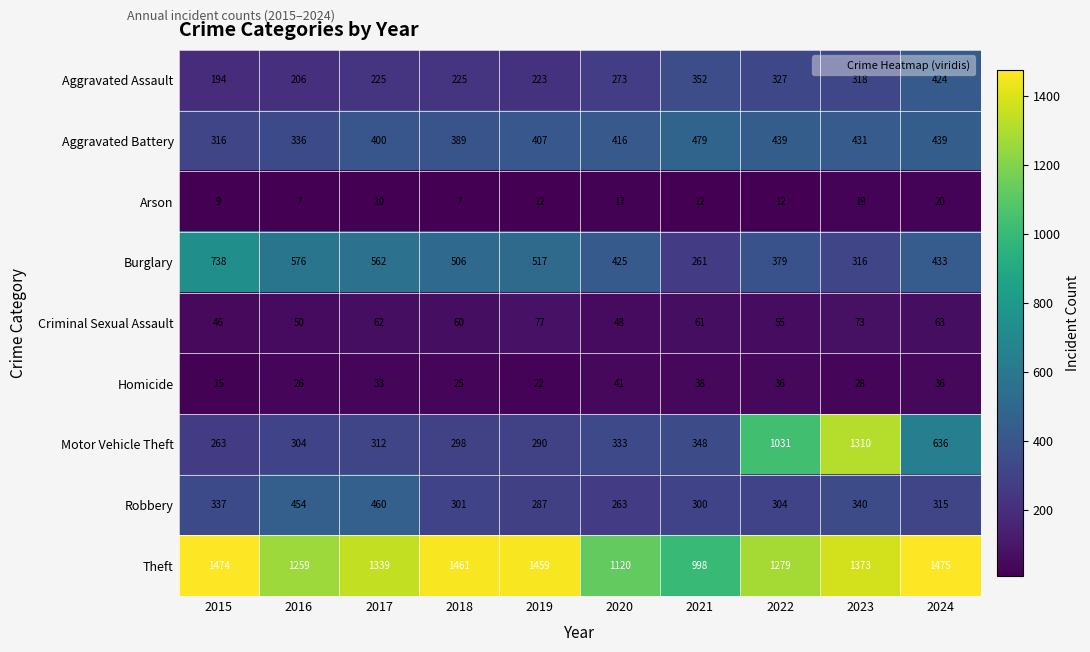

At which category is the sum across all series the highest?

2023